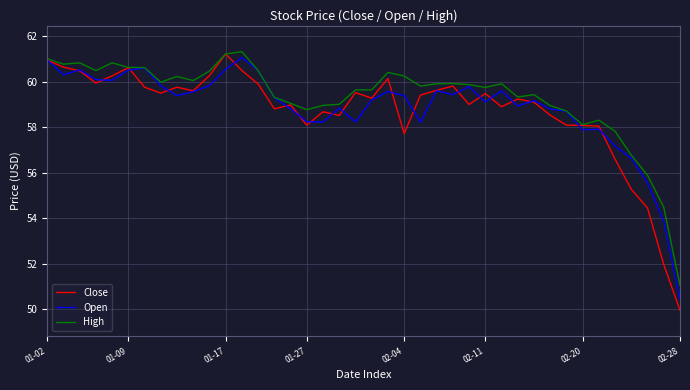

What is the greatest value displayed?

61.3